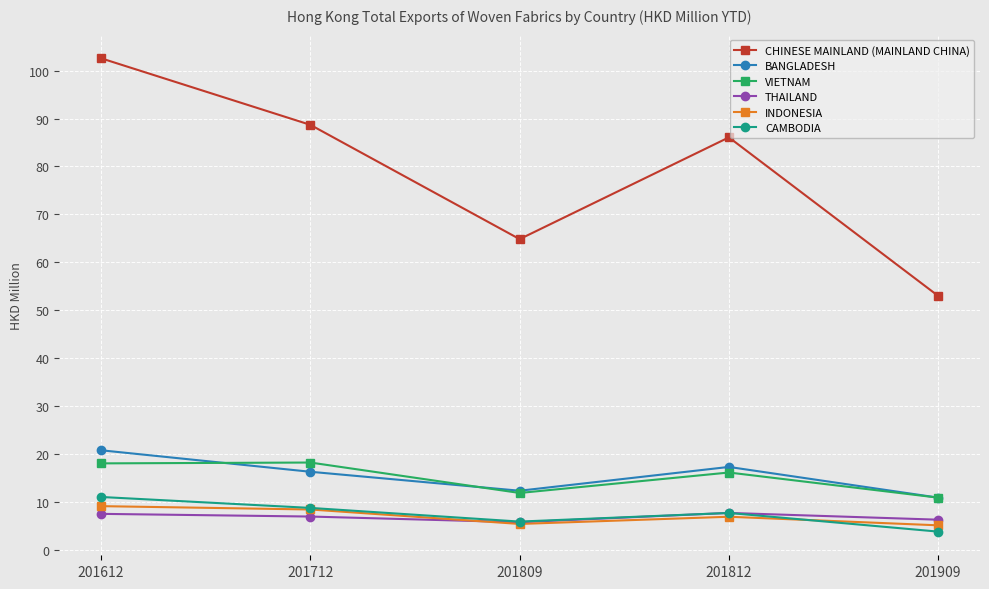

The value of VIETNAM at 201809 is 3.2. True or false?

False